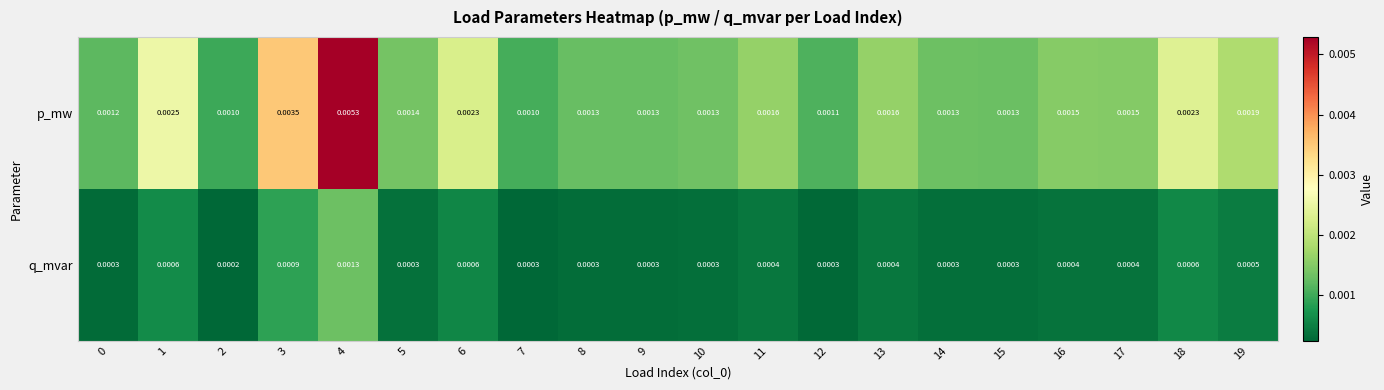

List the series in order of their peak value, lowest first.

q_mvar, p_mw